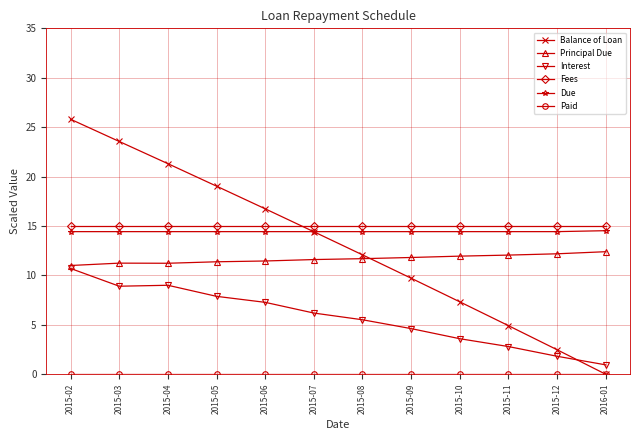

True or false: Interest and Fees cross at least once.

False